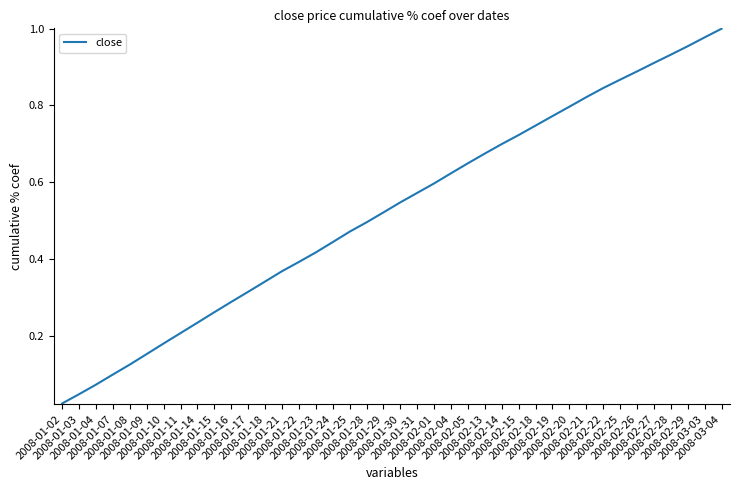

What is the difference between the maximum and minimum values?

1.0